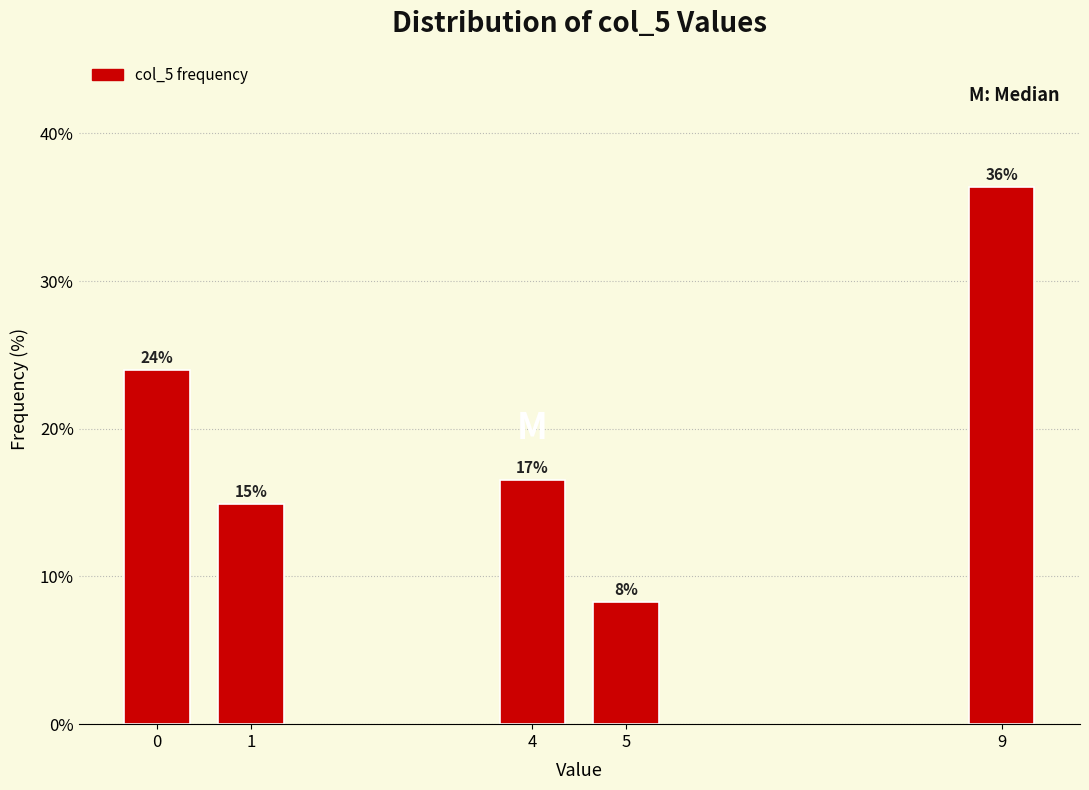

How many bars are there in total?

5